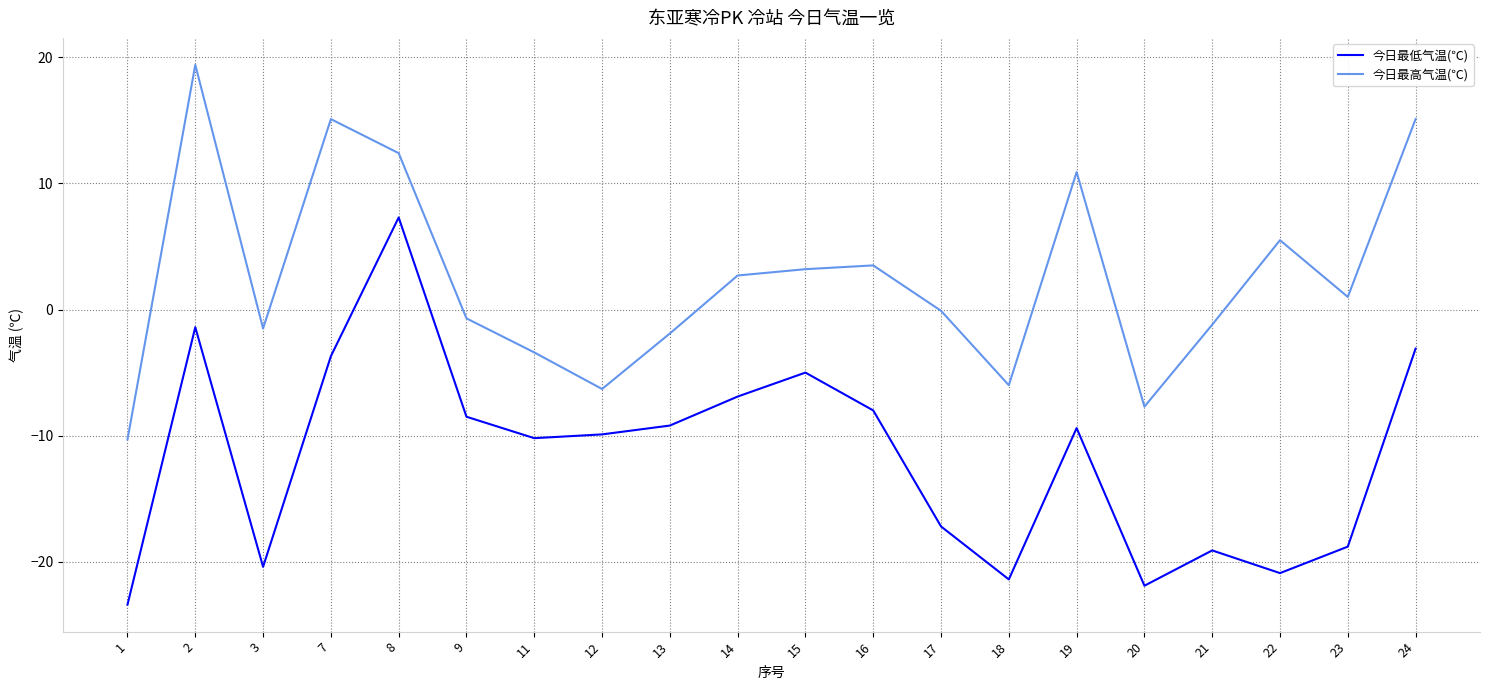

What is the difference between the maximum and minimum values in the 今日最低气温(℃) series?

30.7